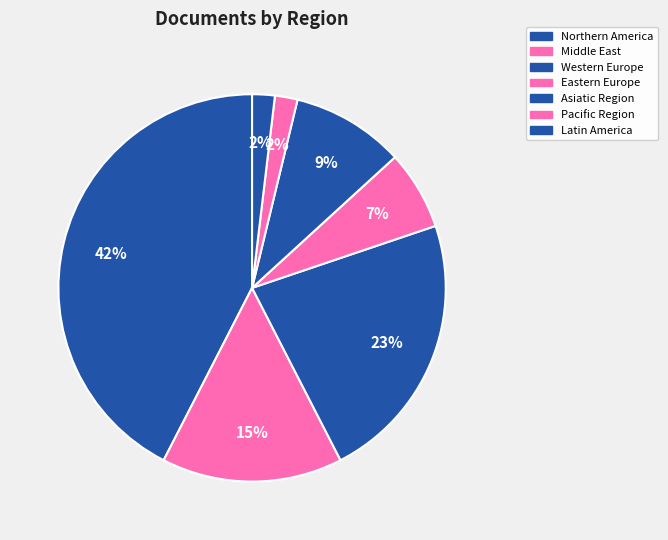

How many segments does this pie chart have?

7